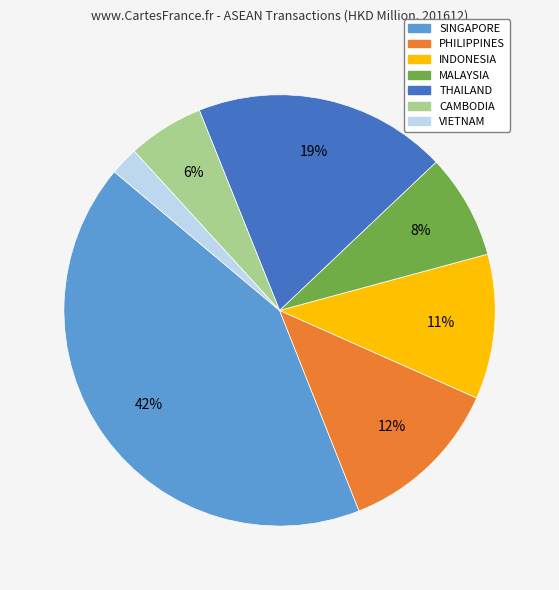

Is CAMBODIA the majority of the pie?

No